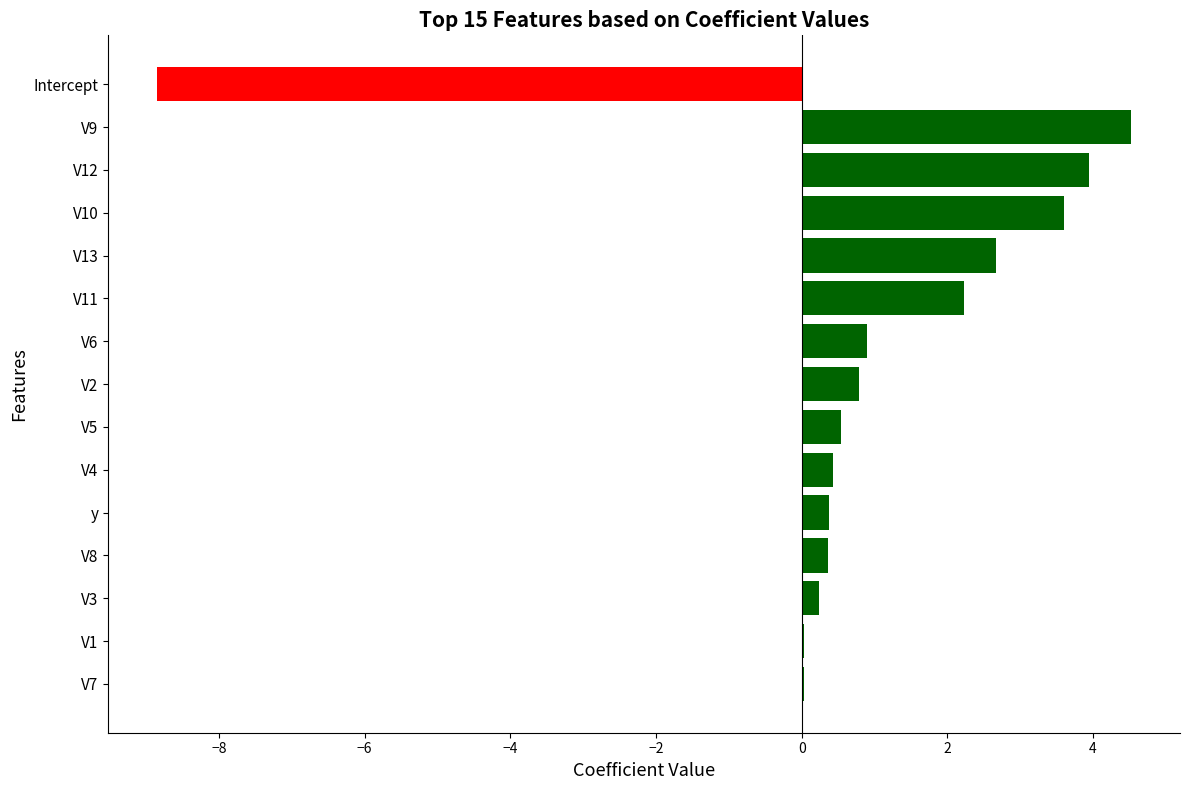

How many distinct data groups are displayed?

1